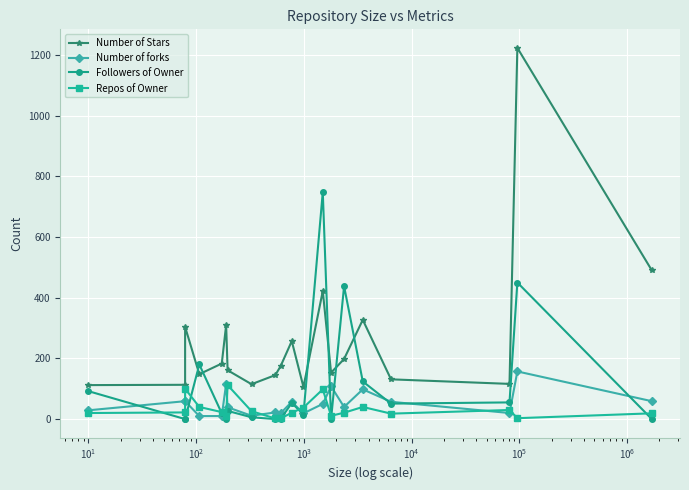

What is the difference between the maximum and minimum values in the Number of forks series?

147